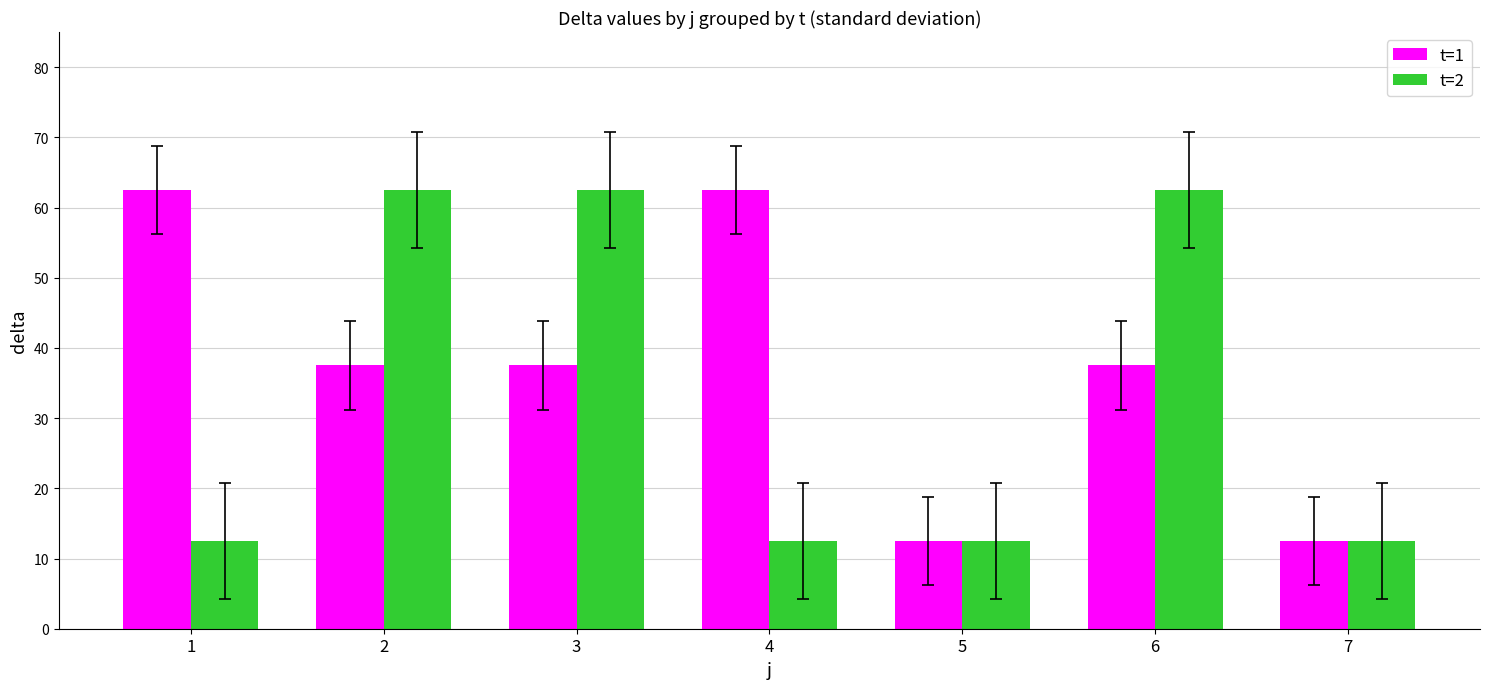

Reading left to right, what are all the values shown in this chart?

t=1: 62.5	37.5	37.5	62.5	12.5	37.5	12.5
t=2: 12.5	62.5	62.5	12.5	12.5	62.5	12.5